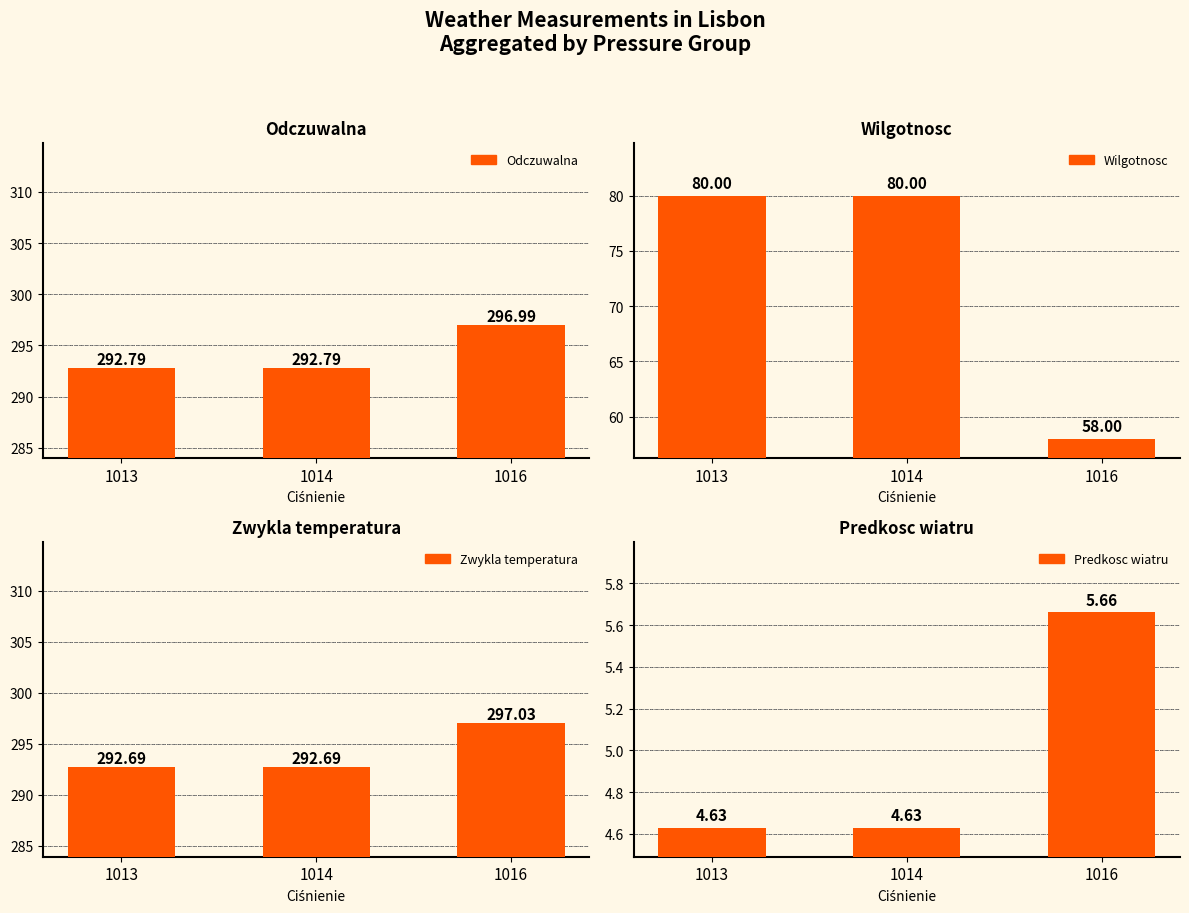

Which series has the largest total across all categories?

Odczuwalna